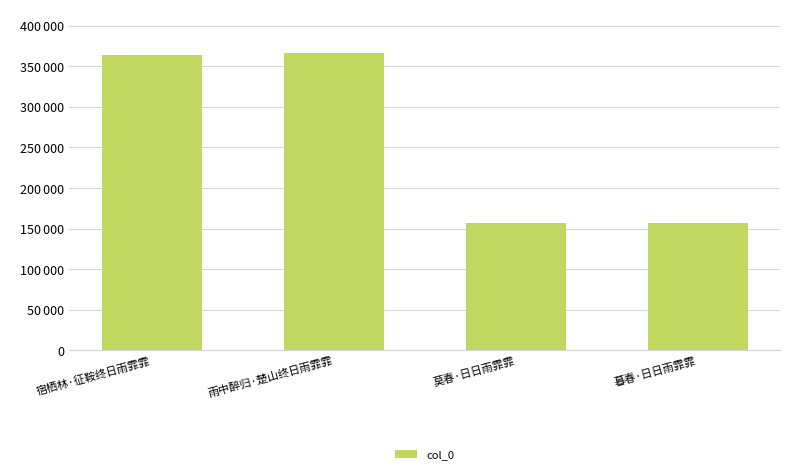

What is the difference between the values at 宿栖林·征鞍终日雨霏霏 and 暮春·日日雨霏霏?

206672